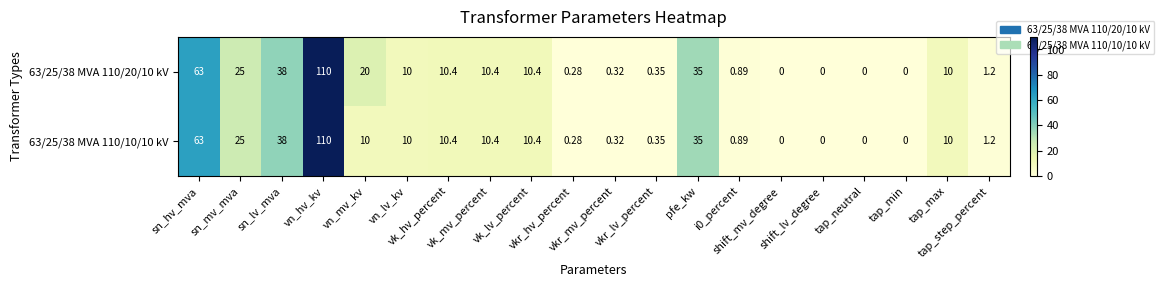

Count the number of data series in this chart.

2